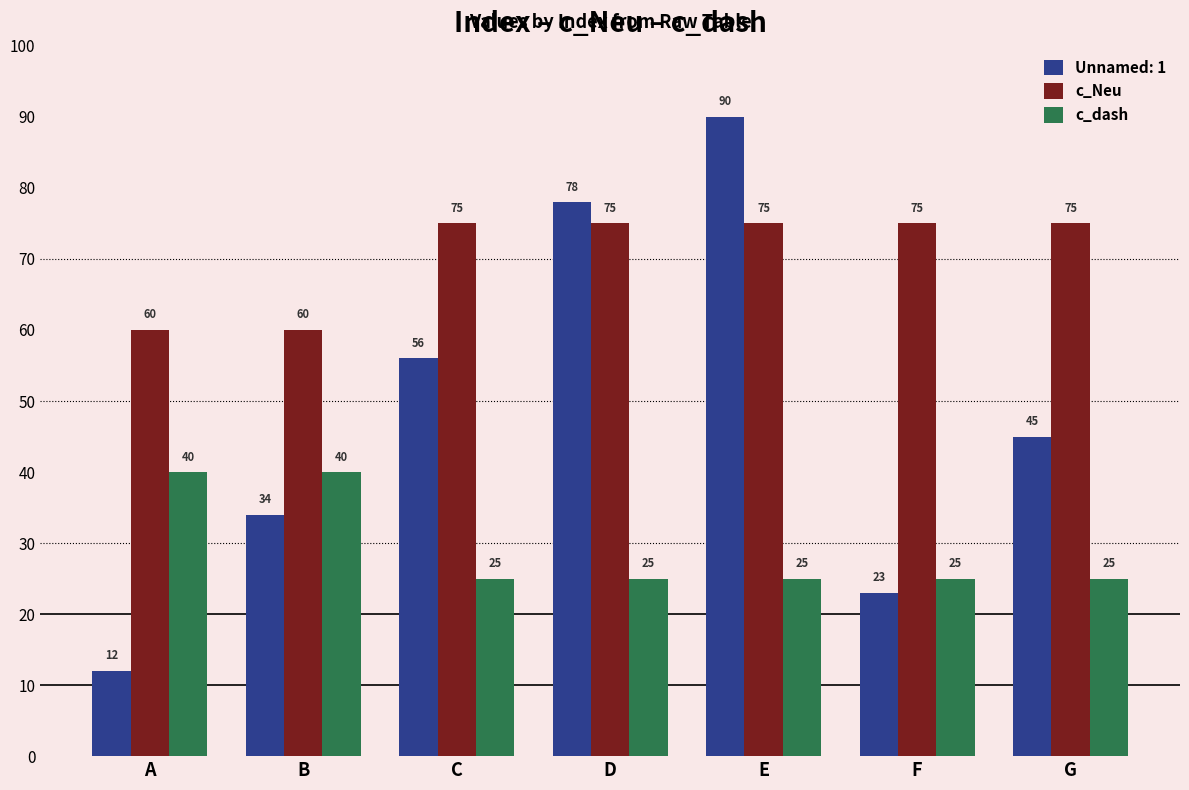

Reading left to right, extract all data points from this chart.

Unnamed: 1: A=12	B=34	C=56	D=78	E=90	F=23	G=45
c_Neu: A=60	B=60	C=75	D=75	E=75	F=75	G=75
c_dash: A=40	B=40	C=25	D=25	E=25	F=25	G=25